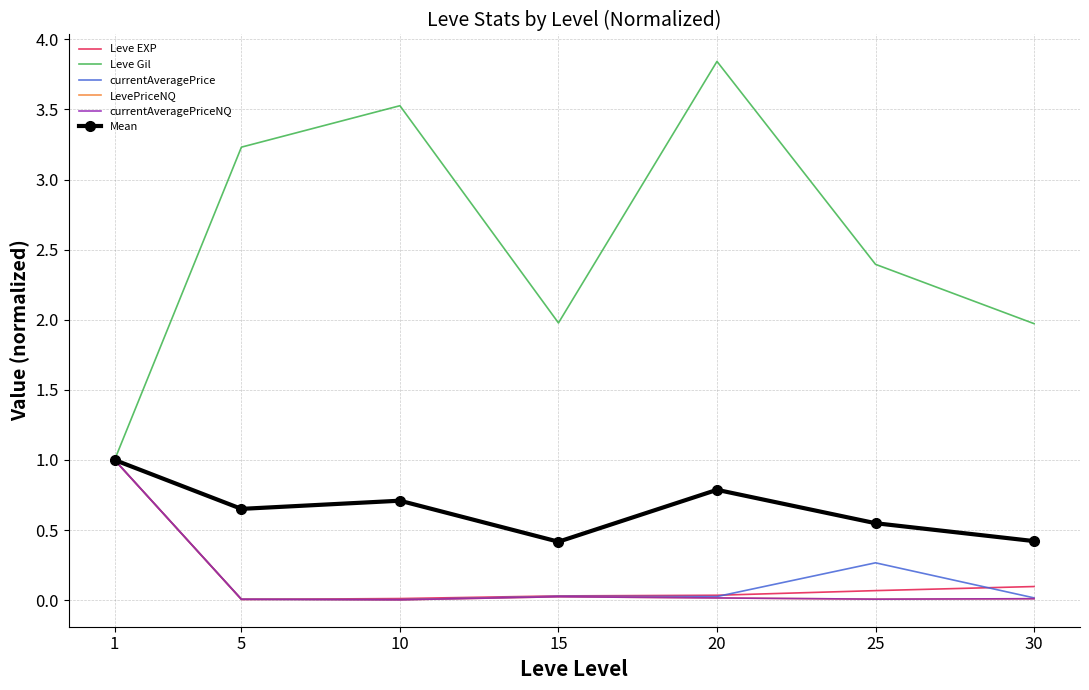

Which category has the highest value across all series?

20